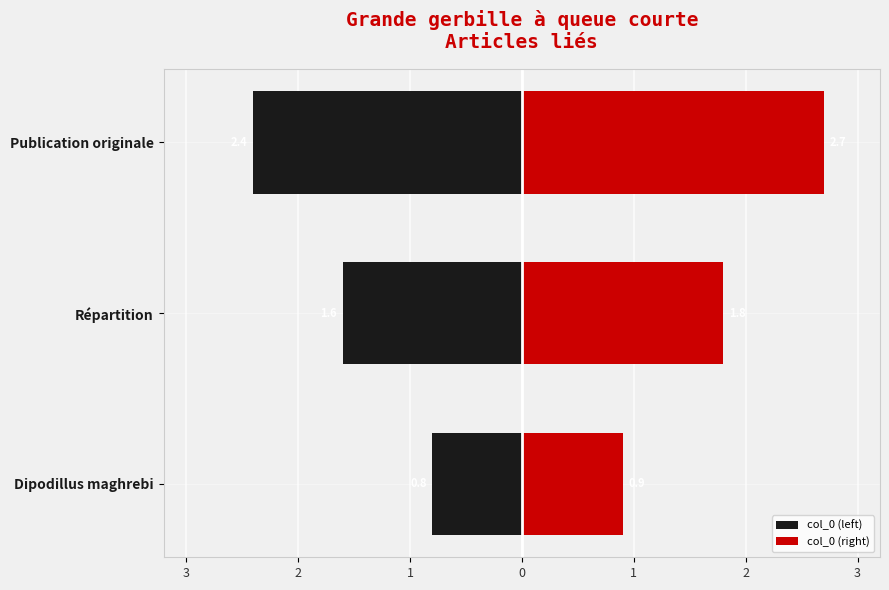

Rank the series by their average value, from highest to lowest.

col_0 (right), col_0 (left)